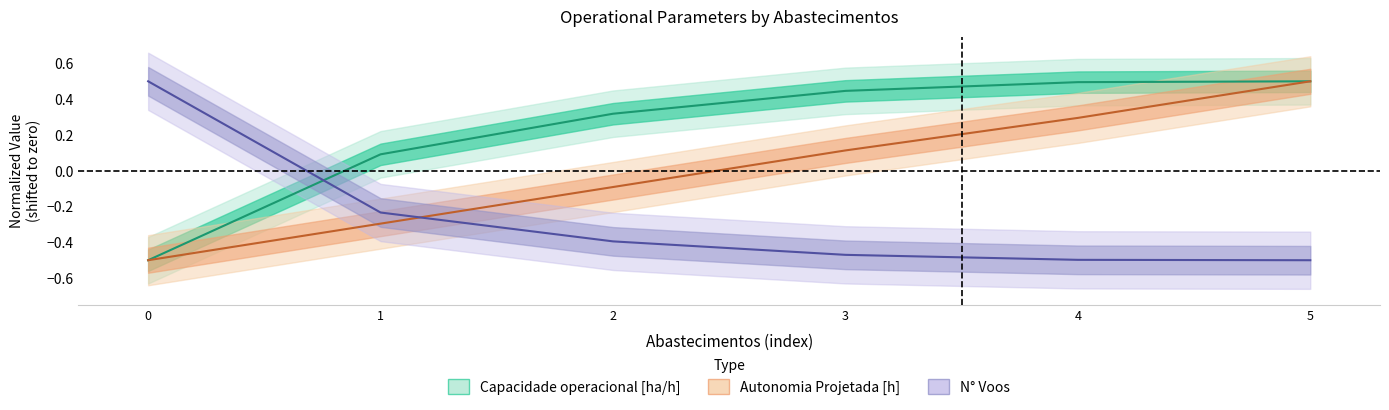

Which series has the largest total across all categories?

Capacidade operacional [ha/h]